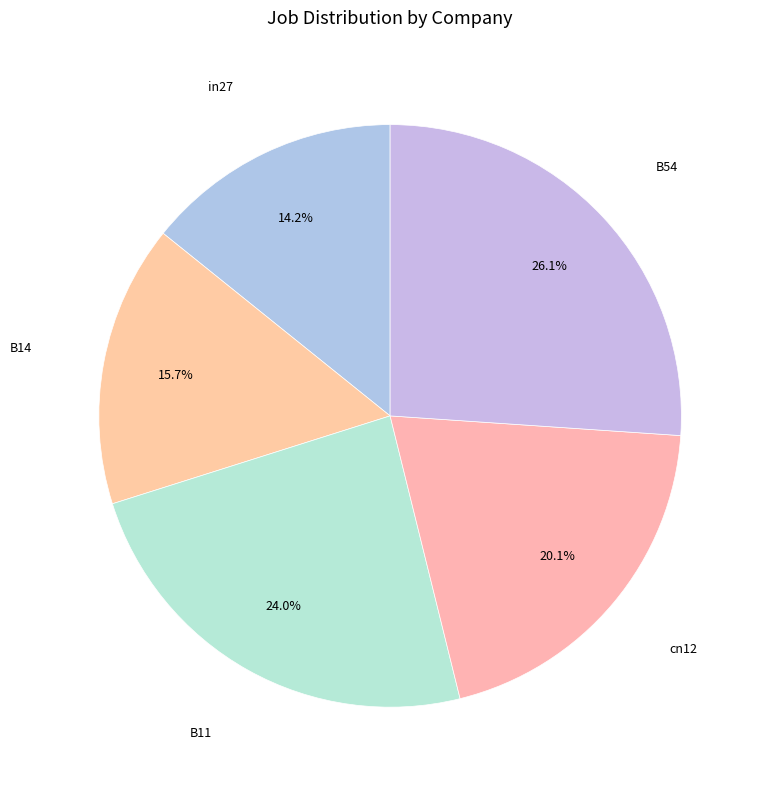

What percentage is the cn12 slice, to the nearest percent?

20%